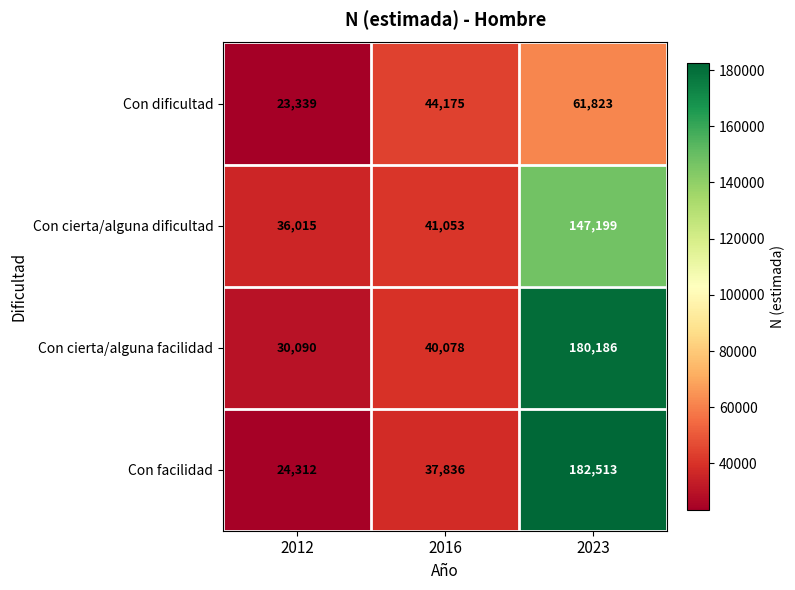

Which category has the highest value across all series?

2023